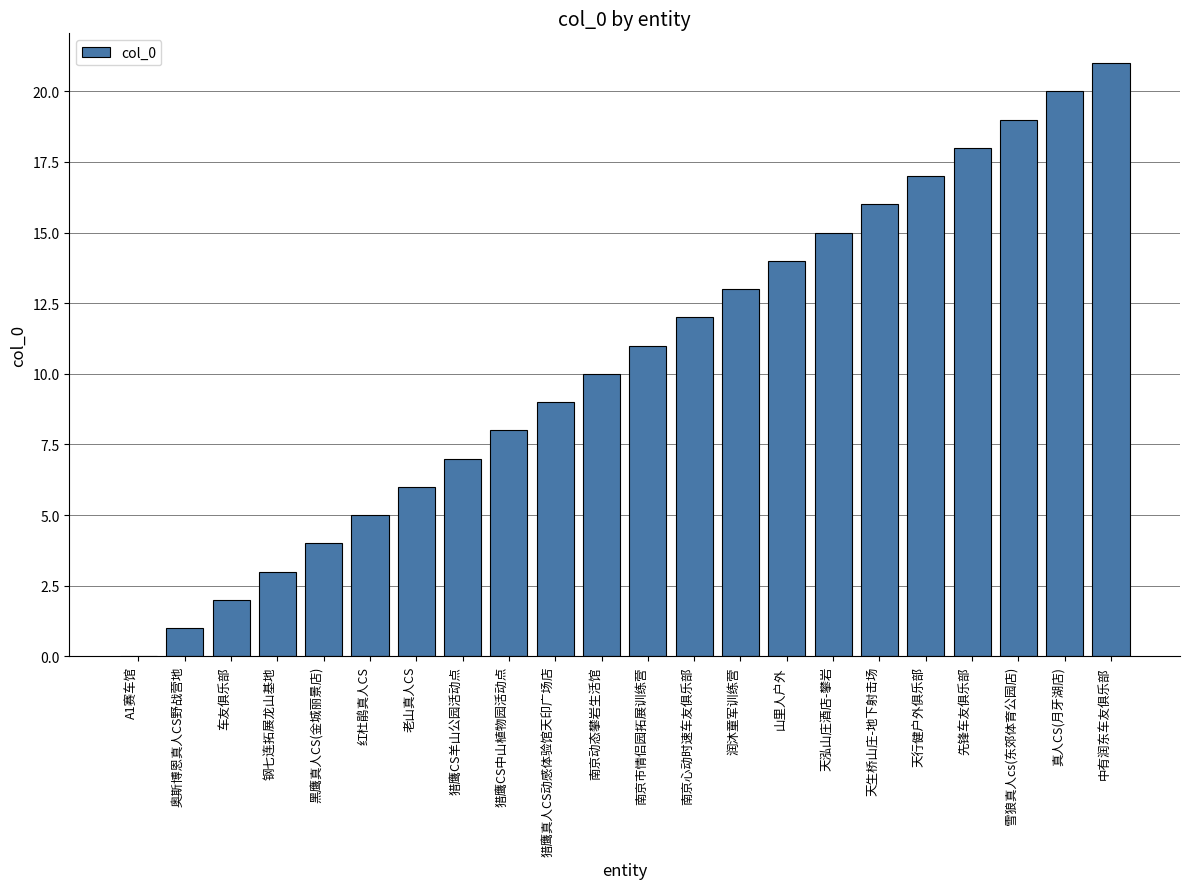

Read the value at 猎鹰CS羊山公园活动点.

7